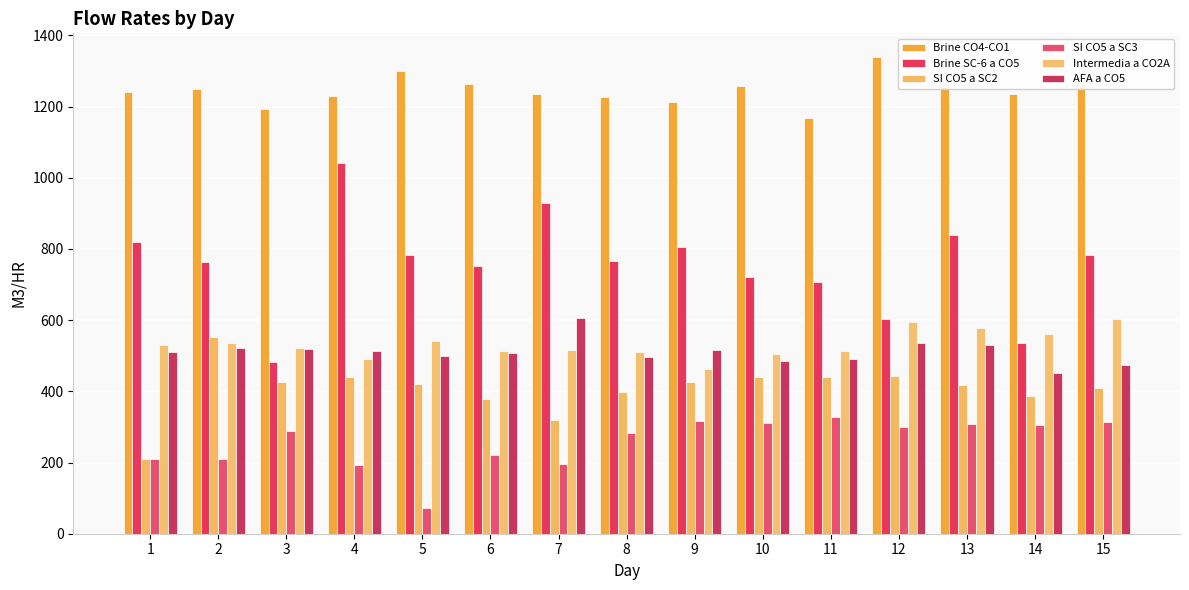

At which label does SI CO5 a SC3 reach its peak?

11